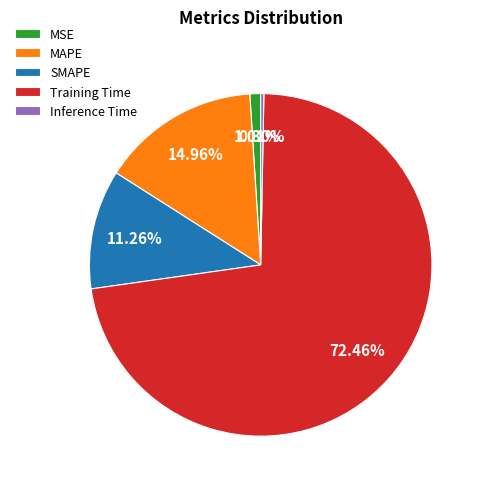

How many slices are in this pie chart?

5